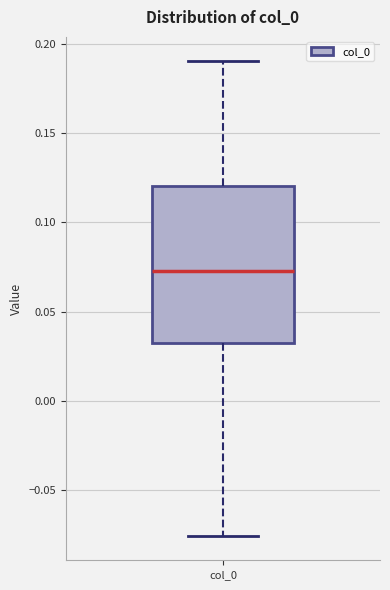

Read this box plot against the y-axis: the position of the median line, the range covered by the box, and the ends of both whiskers. The values are not printed on the chart, so give them approximately, as read against the axis.

median 0.075, box 0.030 to 0.120, whiskers -0.075 to 0.190